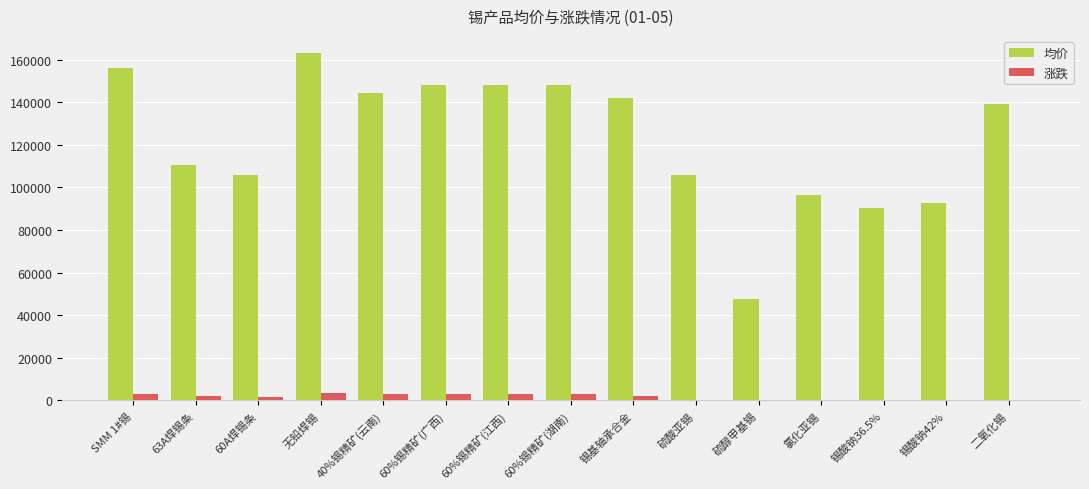

At which category is the sum across all series the highest?

无铅焊锡